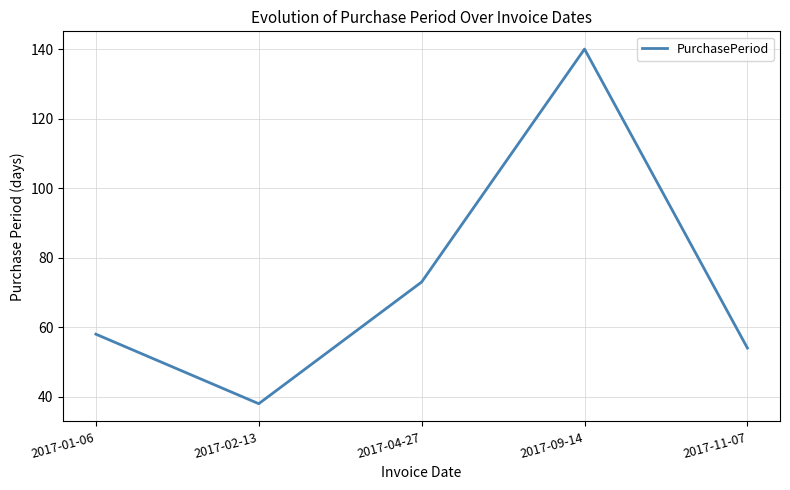

Reading left to right, transcribe all the data shown in this chart.

58	38	73	140	54